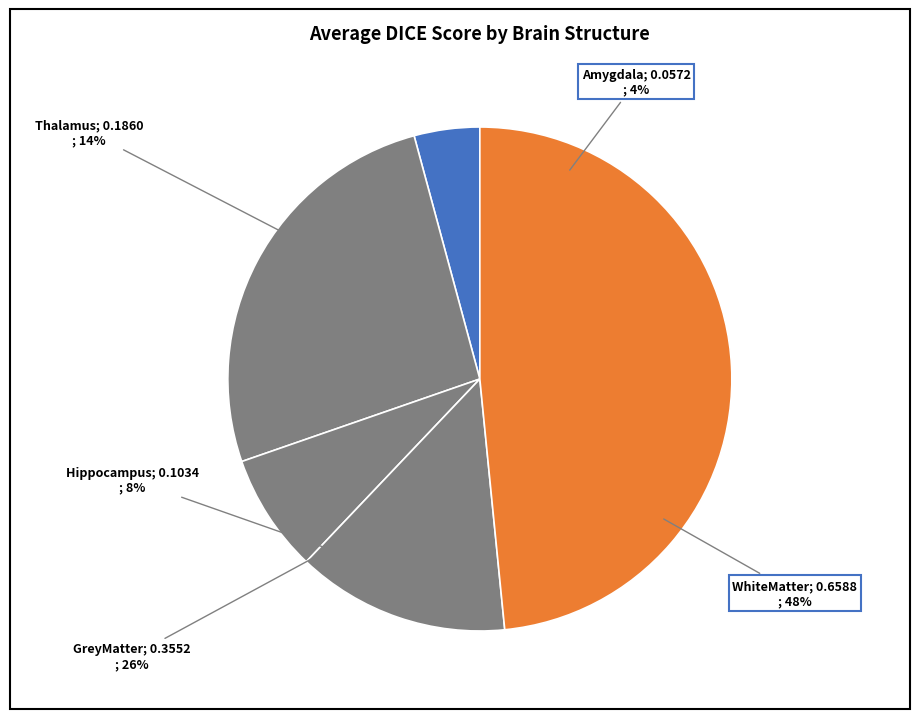

How many slices are in this pie chart?

5